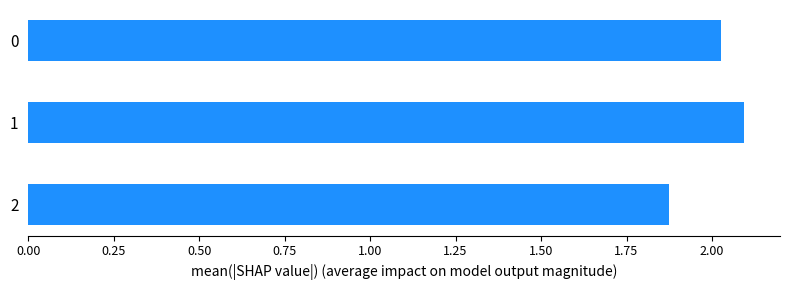

What is the maximum value shown in the chart?

2.1